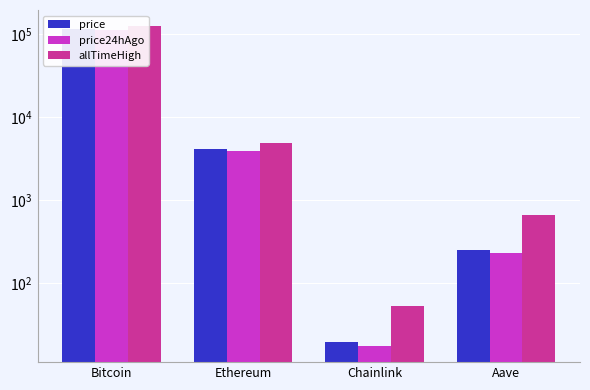

Which series has the largest total across all categories?

allTimeHigh